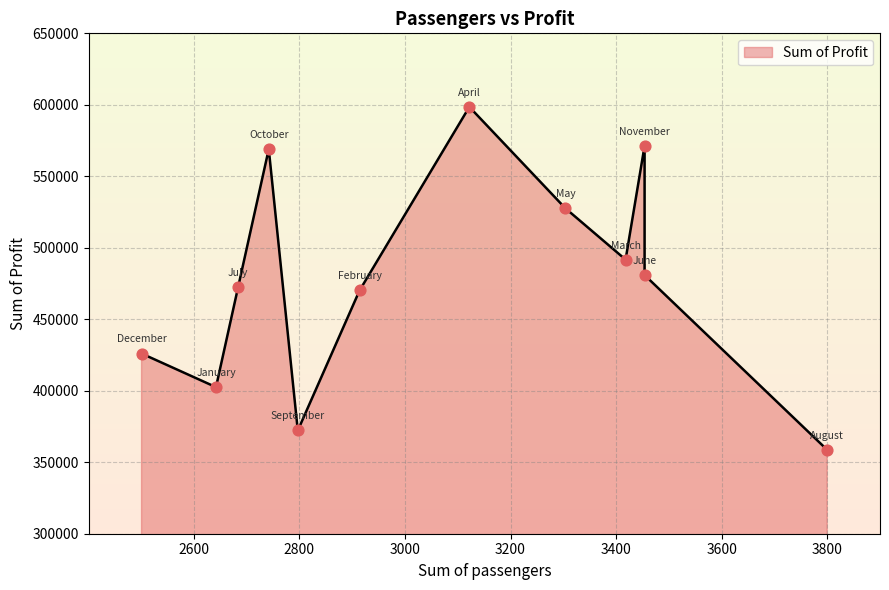

Approximately how many times larger is the value at April compared to January?

1.5